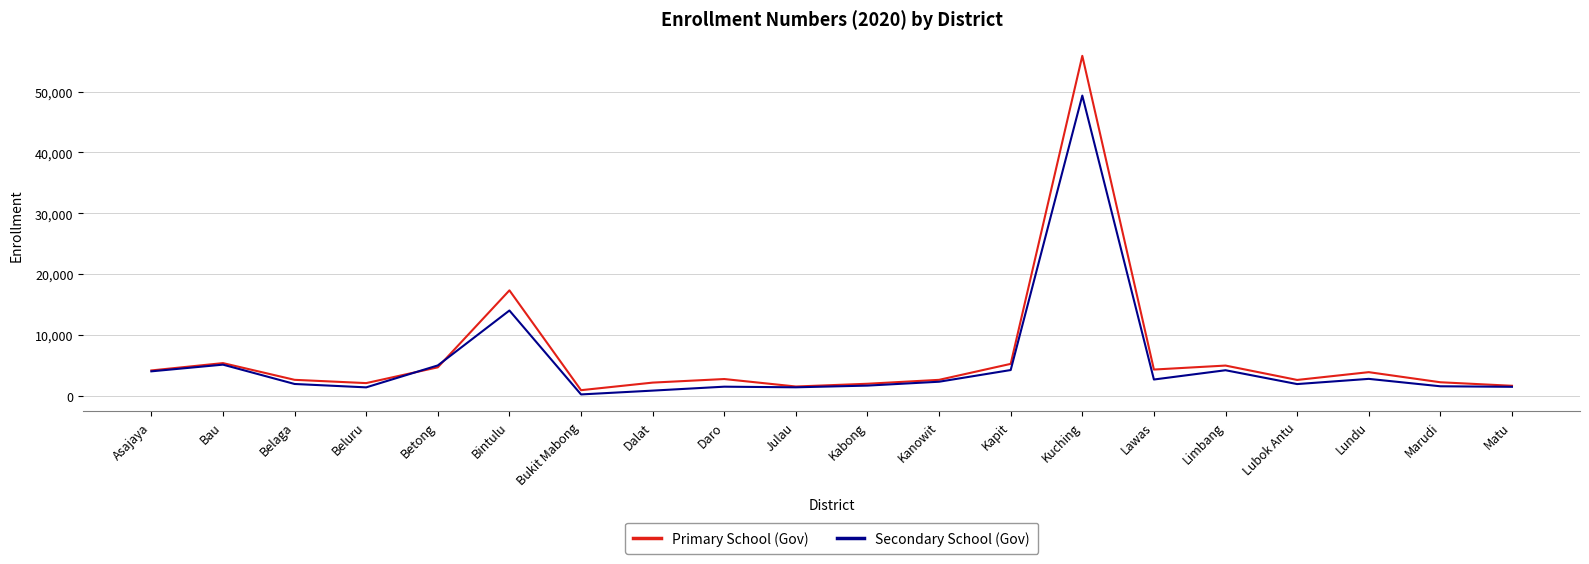

True or false: Primary School (Gov) has a value of 1331 at Limbang.

False